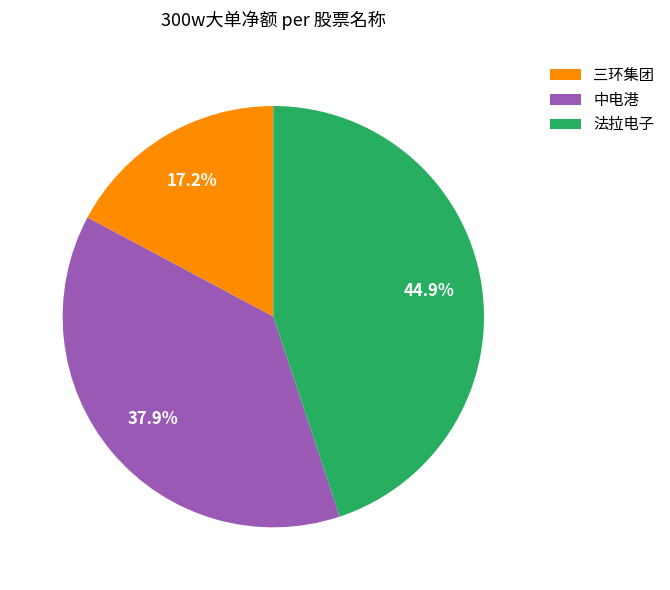

Is there any slice that represents more than half of the pie?

No